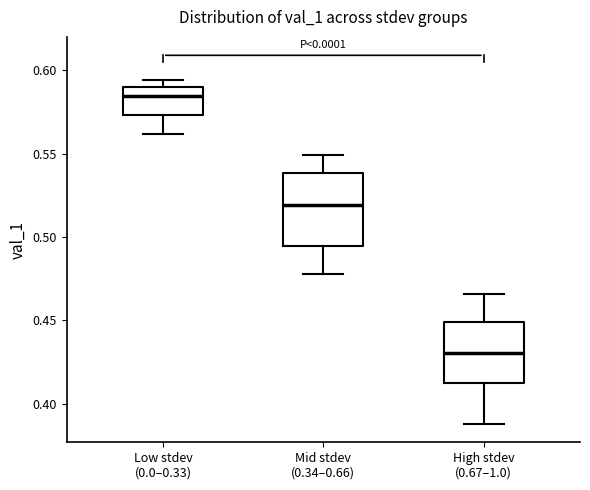

Which box's median line is the highest?

Low stdev (0.0–0.33)